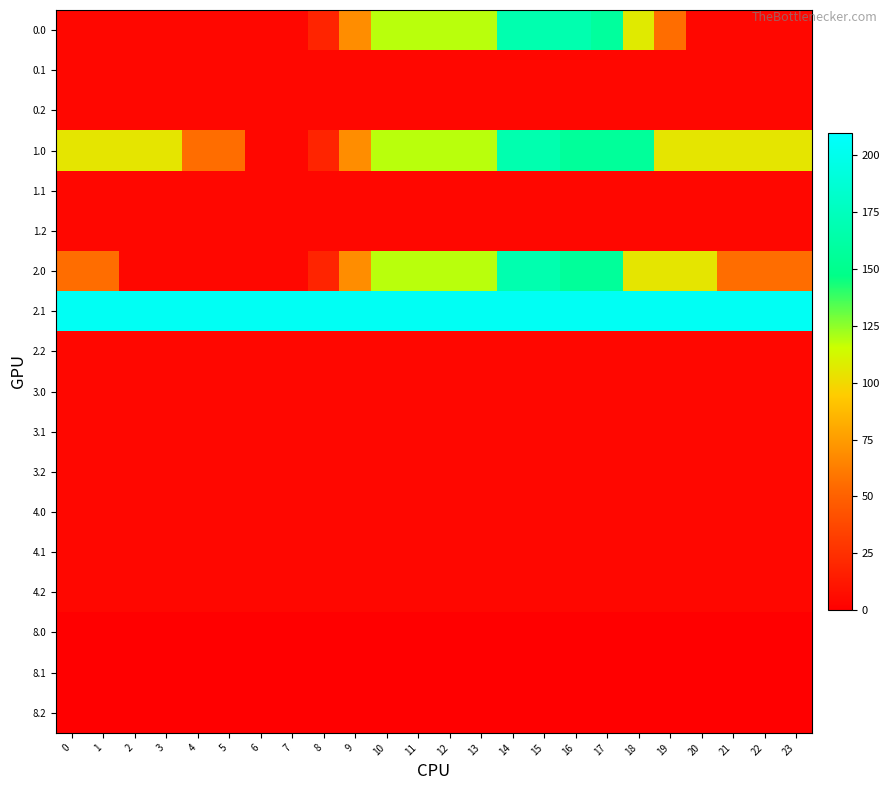

Which has a higher value, 8 or 3?

8